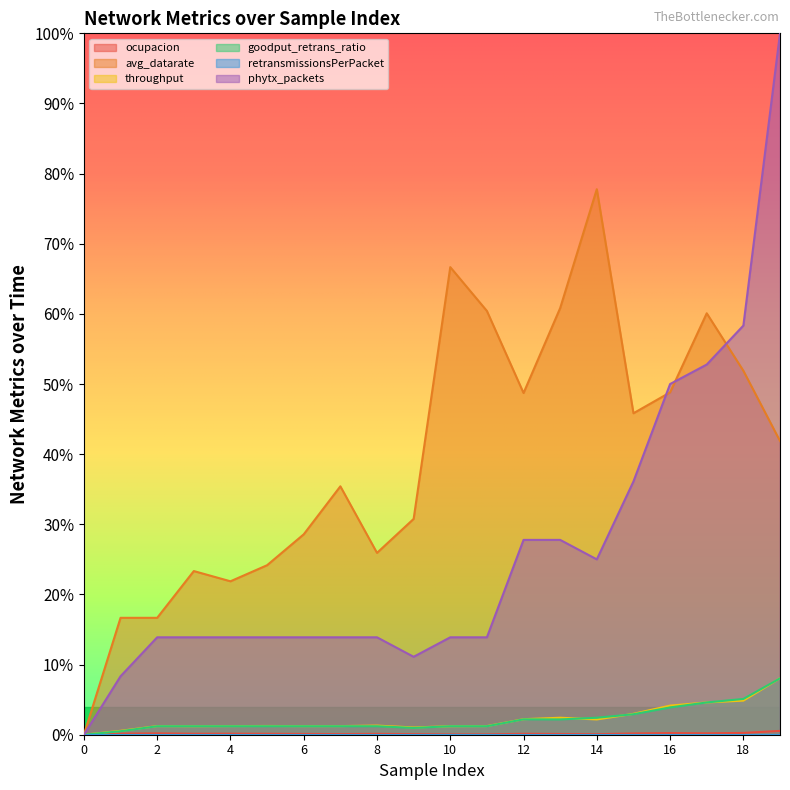

Reading left to right, extract all data points from this chart.

ocupacion: 0=0.0	1=0.0	2=0.0	3=0.0	4=0.0	5=0.0	6=0.0	7=0.0	8=0.0	9=0.0	10=0.0	11=0.0	12=0.0	13=0.0	14=0.0	15=0.0	16=0.0	17=0.0	18=0.0	19=0.0
avg_datarate: 0=0.0	1=0.2	2=0.2	3=0.2	4=0.2	5=0.2	6=0.3	7=0.4	8=0.3	9=0.3	10=0.7	11=0.6	12=0.5	13=0.6	14=0.8	15=0.5	16=0.5	17=0.6	18=0.5	19=0.4
throughput: 0=0.0	1=0.0	2=0.0	3=0.0	4=0.0	5=0.0	6=0.0	7=0.0	8=0.0	9=0.0	10=0.0	11=0.0	12=0.0	13=0.0	14=0.0	15=0.0	16=0.0	17=0.0	18=0.0	19=0.1
goodput_retrans_ratio: 0=0.0	1=0.0	2=0.0	3=0.0	4=0.0	5=0.0	6=0.0	7=0.0	8=0.0	9=0.0	10=0.0	11=0.0	12=0.0	13=0.0	14=0.0	15=0.0	16=0.0	17=0.0	18=0.1	19=0.1
phytx_packets: 0=0.0	1=0.1	2=0.1	3=0.1	4=0.1	5=0.1	6=0.1	7=0.1	8=0.1	9=0.1	10=0.1	11=0.1	12=0.3	13=0.3	14=0.2	15=0.4	16=0.5	17=0.5	18=0.6	19=1.0